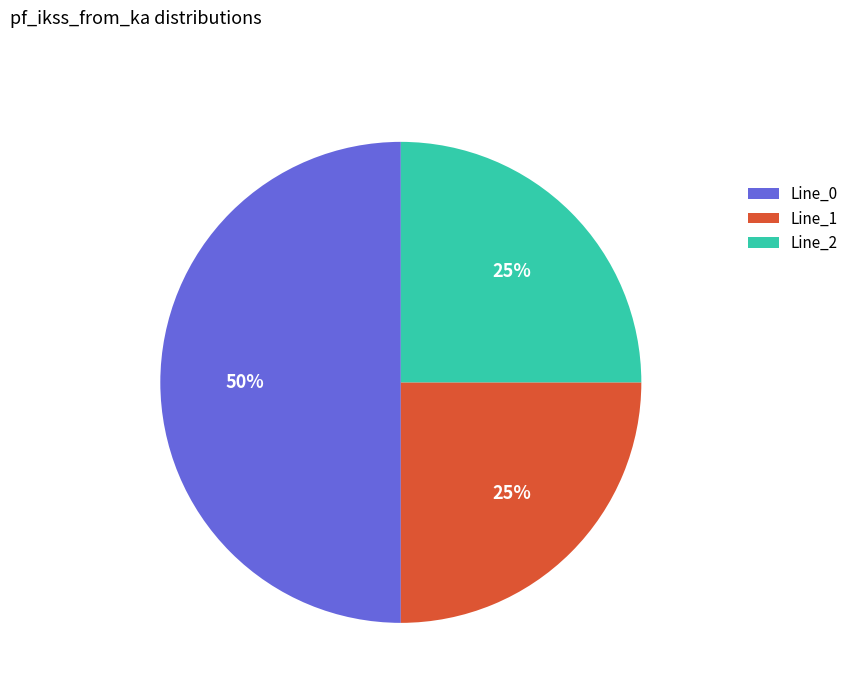

Which has a higher value, Line_0 or Line_2?

Line_0